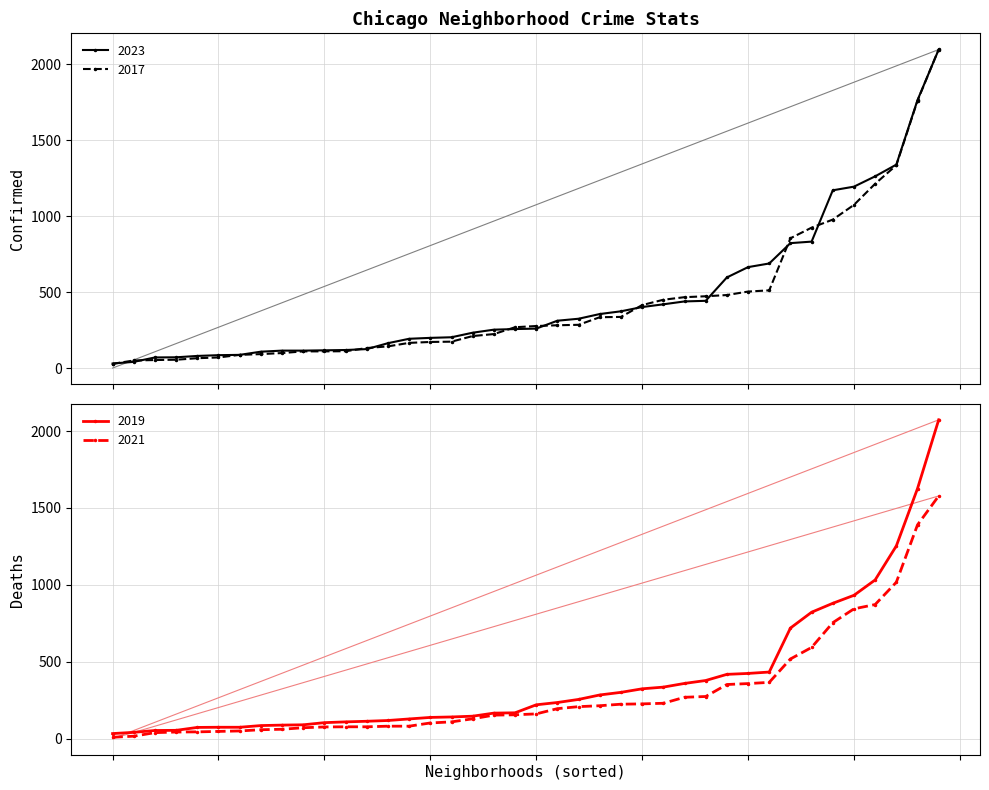

What position from the right is Bridgeport?

28